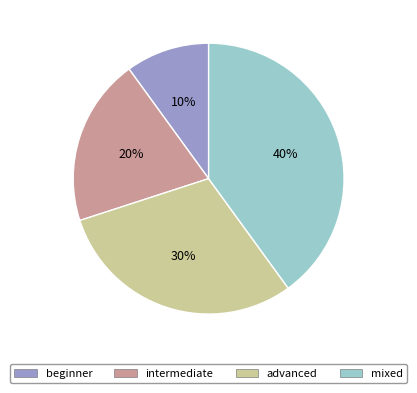

Does intermediate account for over 50% of the chart?

No